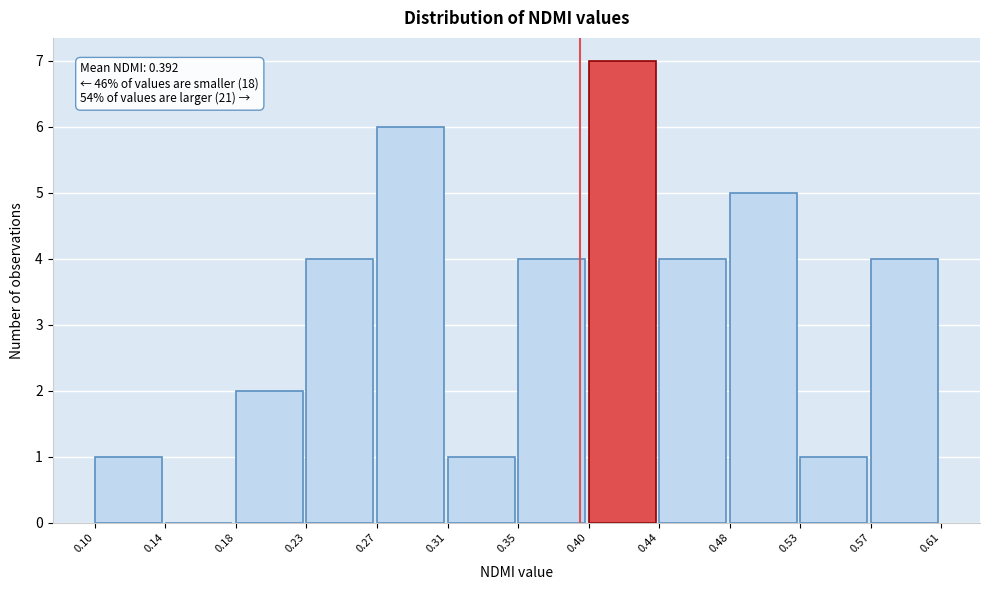

Which range on the x-axis has the tallest bar?

0.40 to 0.44